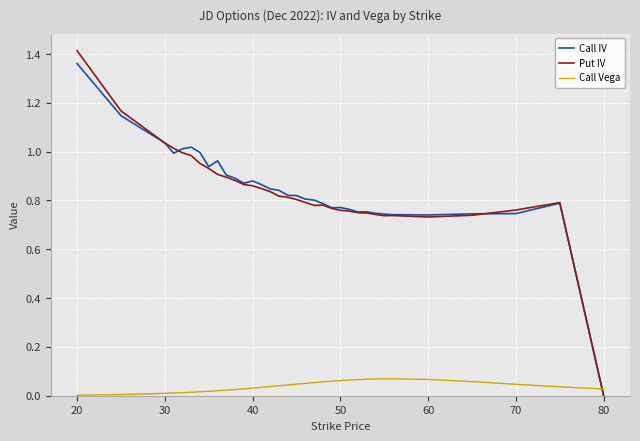

Count the number of categories in the chart.

34